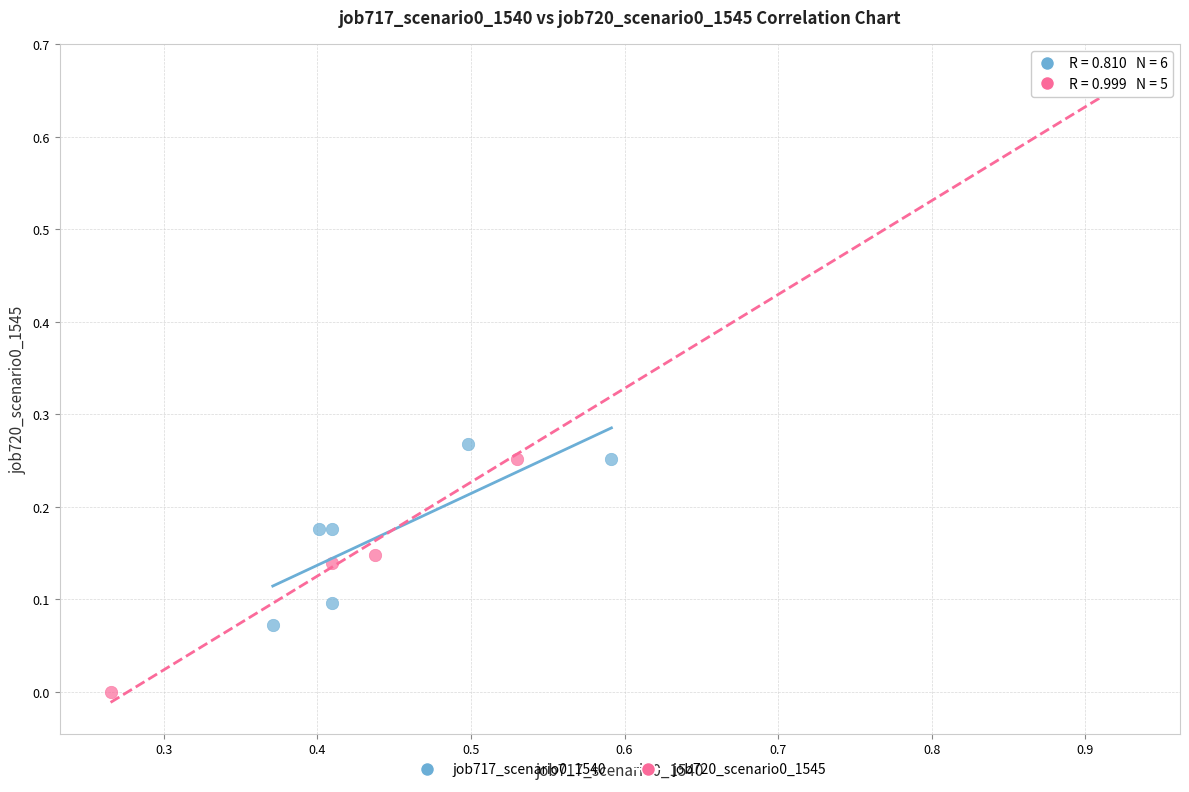

Which series reaches the maximum Y coordinate?

job720_scenario0_1545